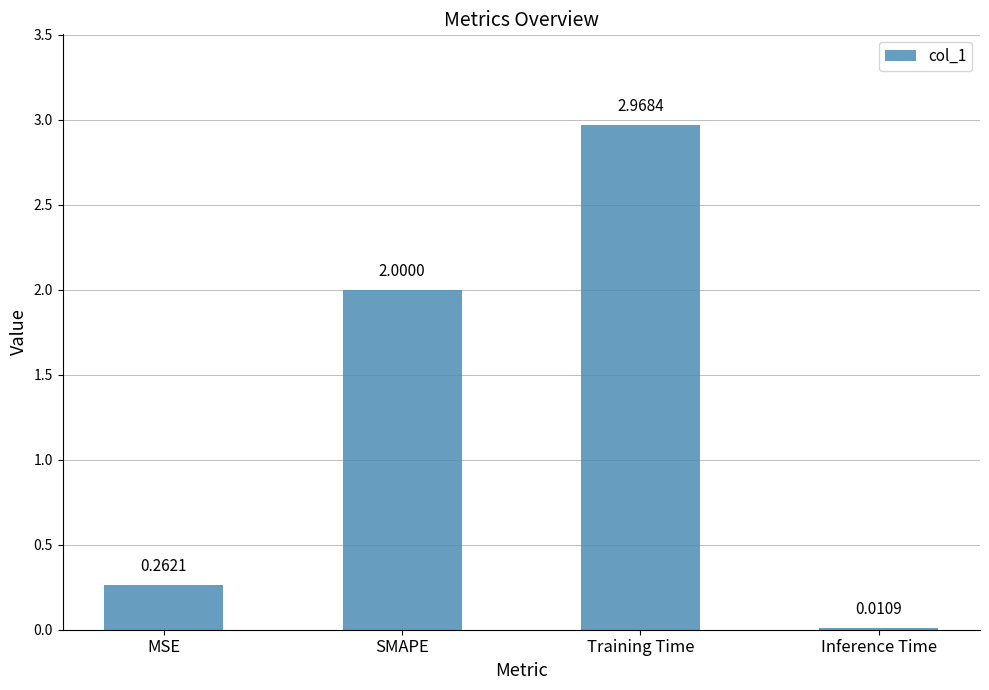

What is the label of the 2nd bar from the left?

SMAPE